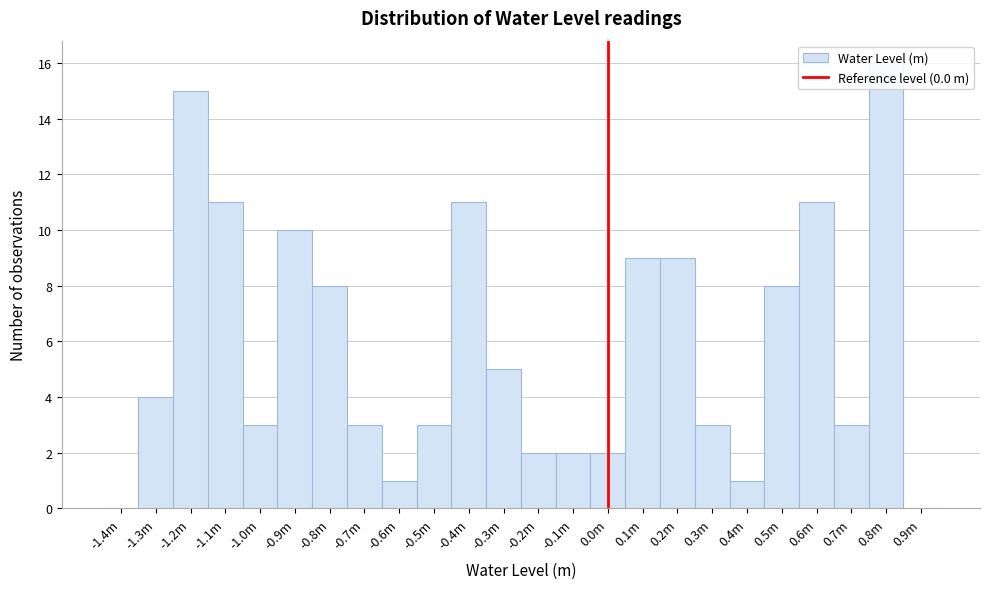

The chart shows a value of 0 at 0.0m. True or false?

False